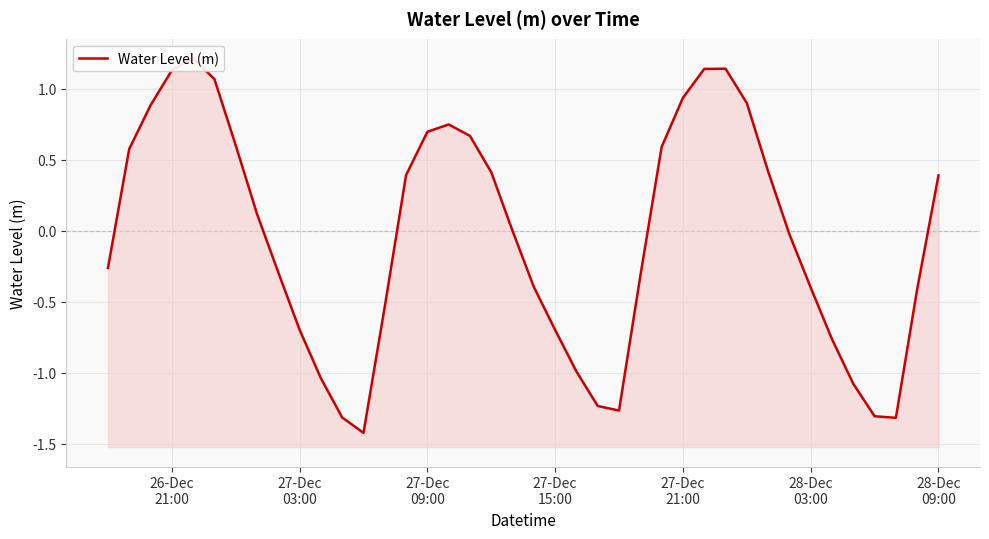

What value does the data have at 27-Dec 21:00?

0.9